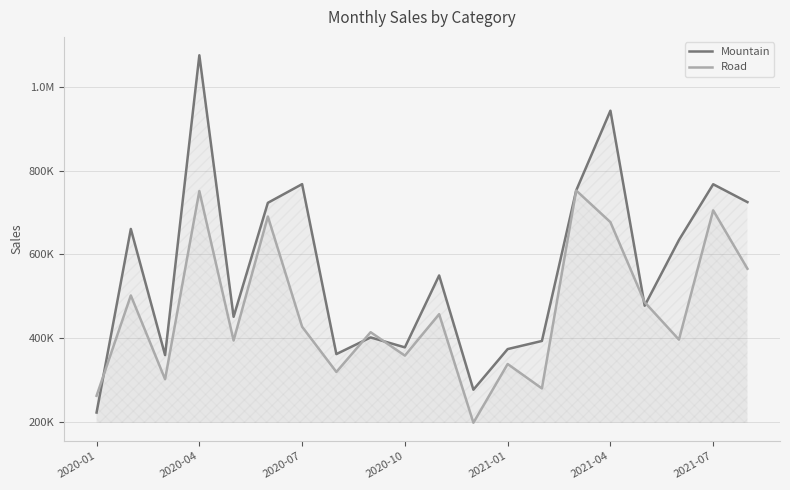

How many intersections are there between Road and Mountain?

7